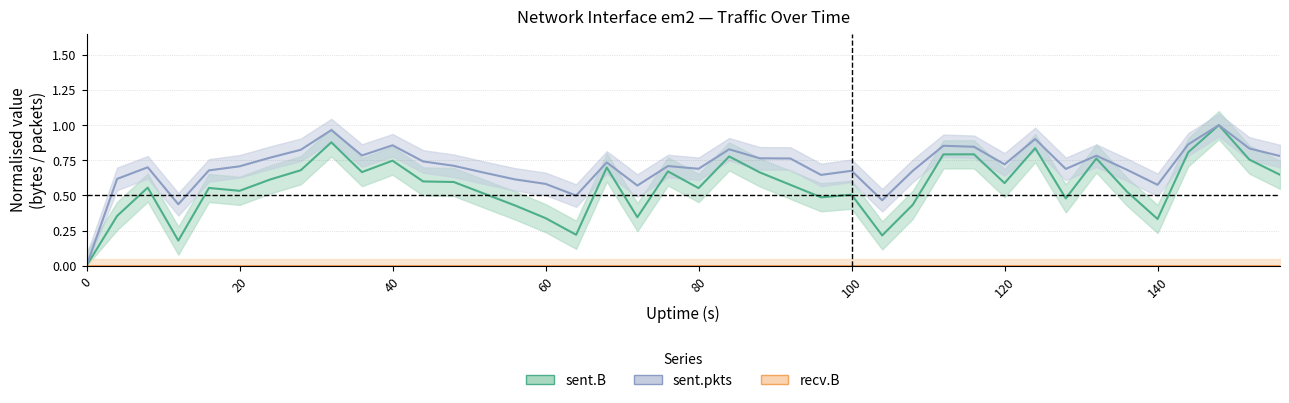

Does the chart display data point markers on the line(s)?

No